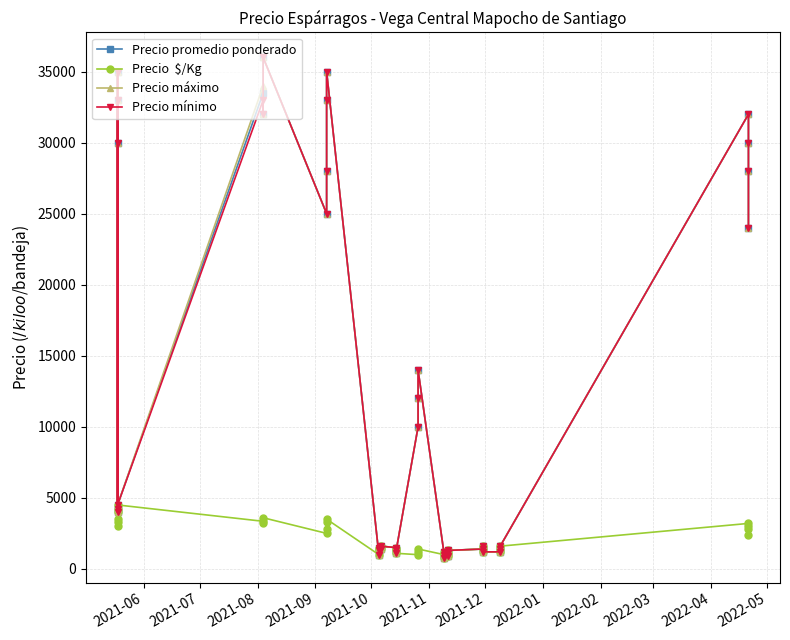

What is the value of the Precio  $/Kg point at the 8th from the left?

3200